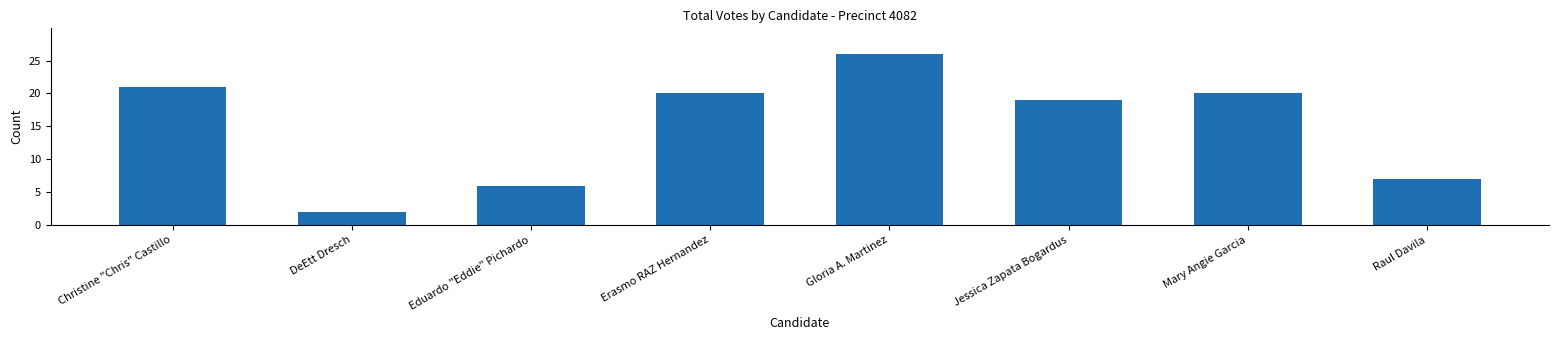

What is the maximum value shown in the chart?

26